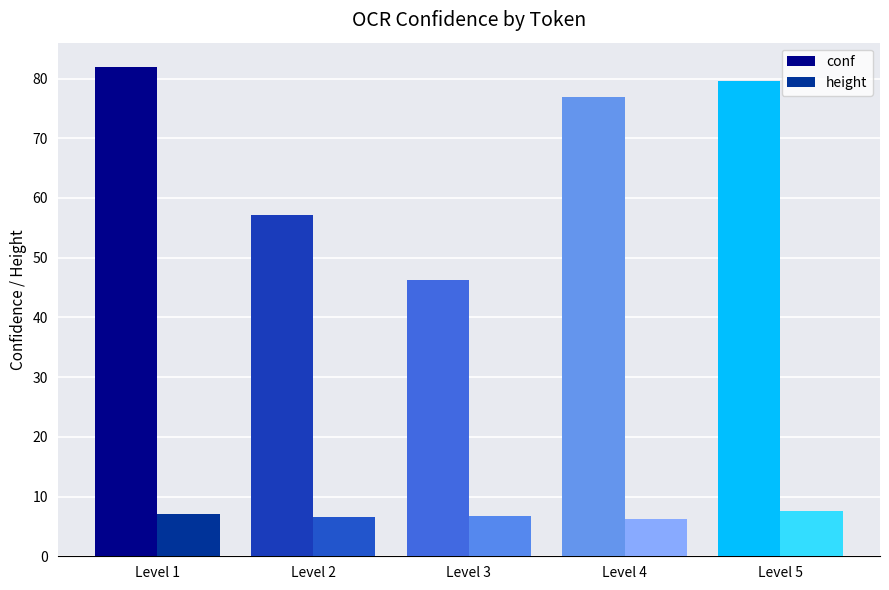

List the series in order of their overall mean, highest first.

conf, height